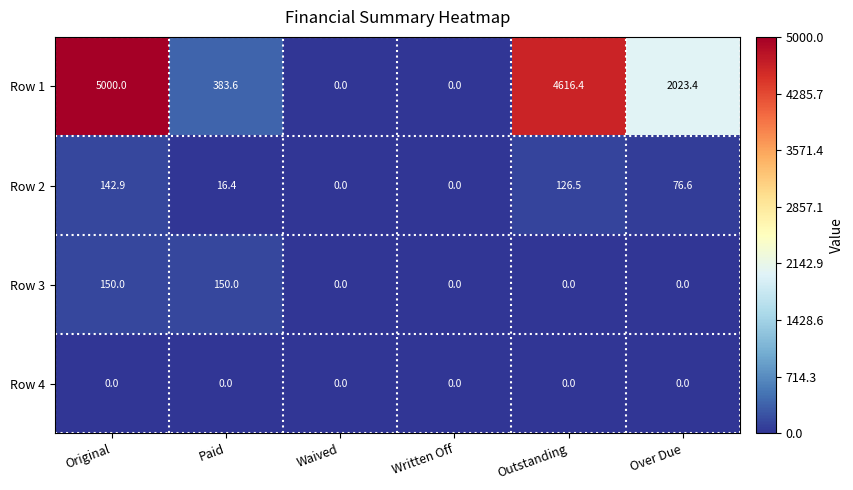

Reading left to right, what are all the values shown in this chart?

Row 1: Original=5000.0	Paid=383.6	Waived=0.0	Written Off=0.0	Outstanding=4616.4	Over Due=2023.4
Row 2: Original=142.9	Paid=16.4	Waived=0.0	Written Off=0.0	Outstanding=126.5	Over Due=76.6
Row 3: Original=150.0	Paid=150.0	Waived=0.0	Written Off=0.0	Outstanding=0.0	Over Due=0.0
Row 4: Original=0.0	Paid=0.0	Waived=0.0	Written Off=0.0	Outstanding=0.0	Over Due=0.0